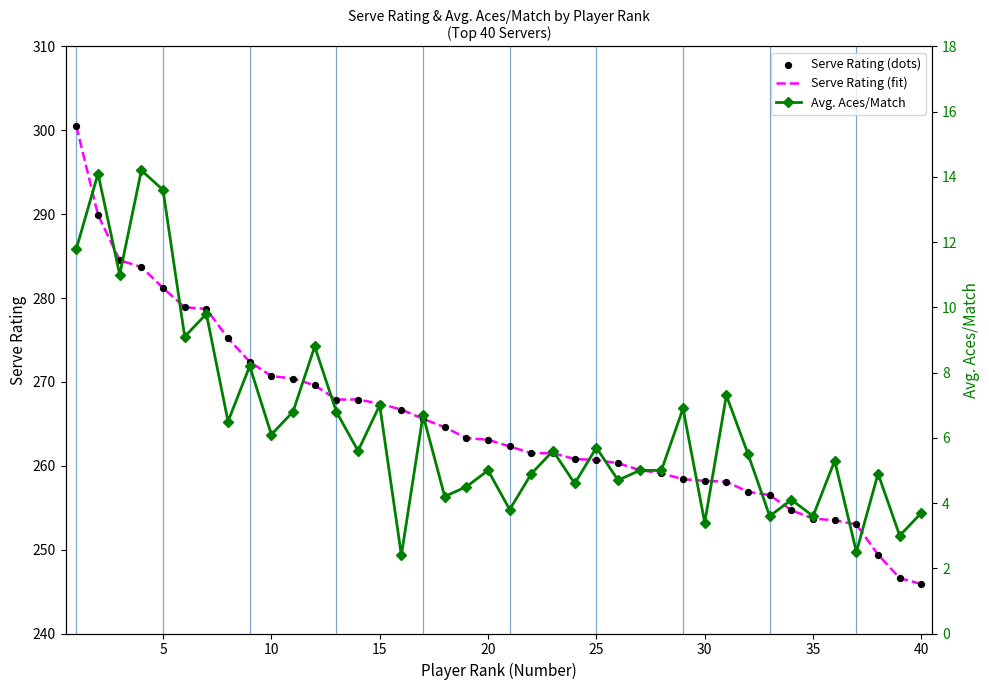

What are all the series names shown in the legend?

Serve Rating (fit), Serve Rating (dots), Avg. Aces/Match